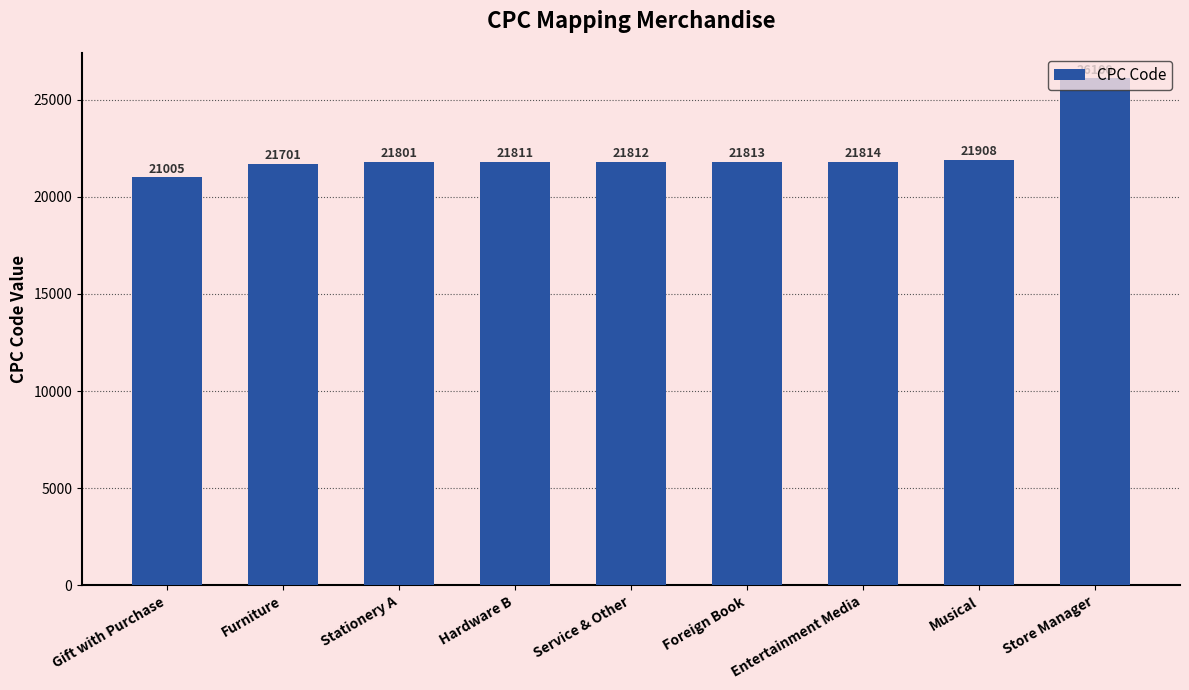

Reading left to right, extract all data points from this chart.

Gift with Purchase=21005	Furniture=21701	Stationery A=21801	Hardware B=21811	Service & Other=21812	Foreign Book=21813	Entertainment Media=21814	Musical=21908	Store Manager=26100